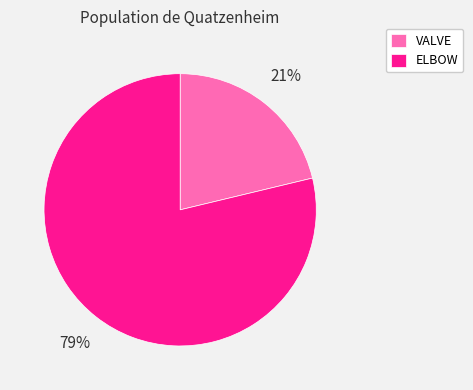

To the nearest percent, what is the average slice percentage?

50%